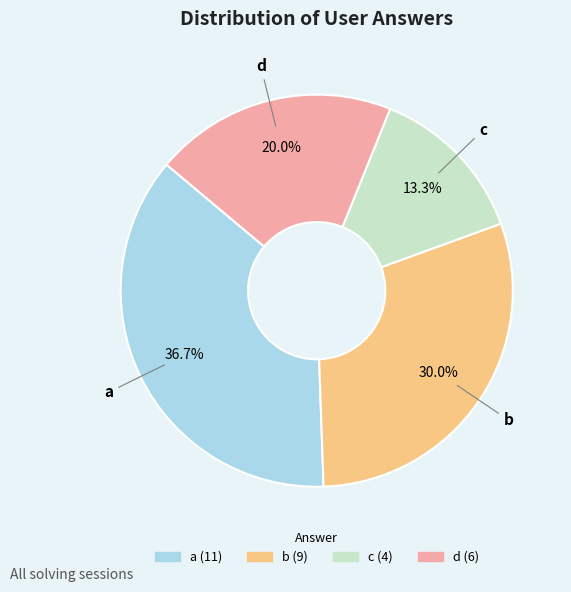

Is there any slice that represents more than half of the pie?

No